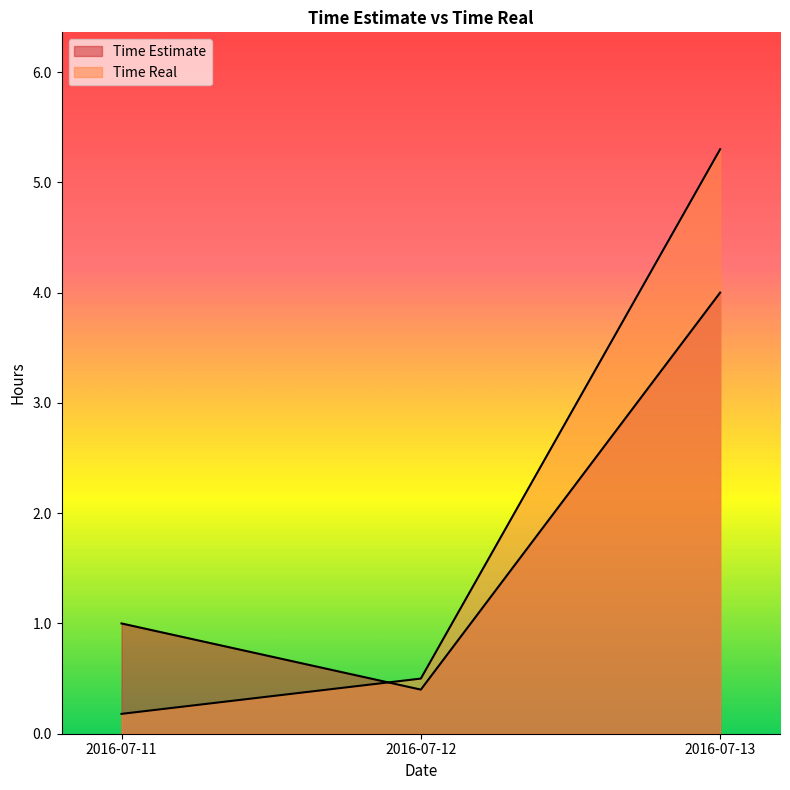

What are all the series names shown in the legend?

Time Estimate, Time Real